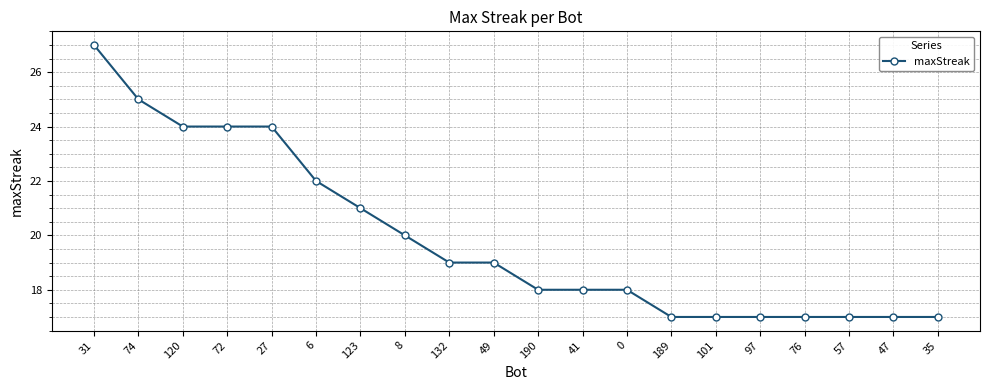

Which label corresponds to the largest value in the chart?

31